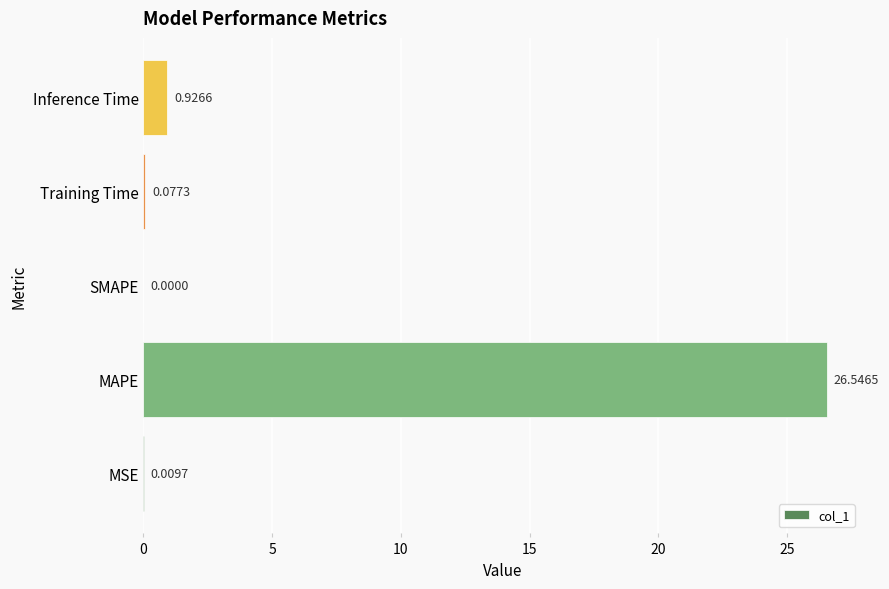

What is the change in value from MSE to Training Time?

+0.1